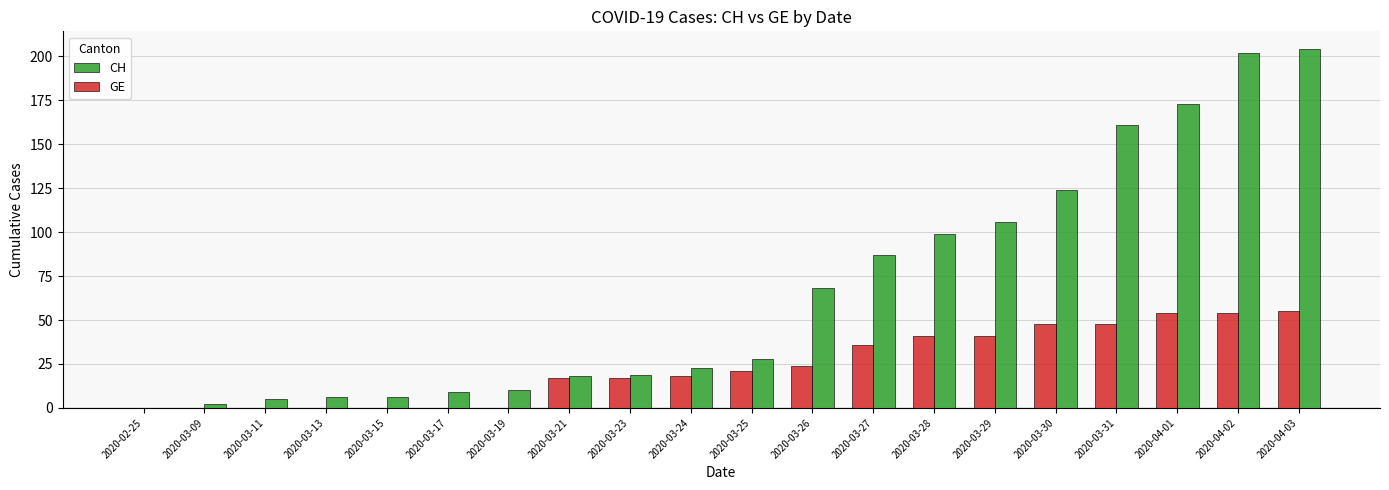

Is the value of GE at 2020-03-17 greater than the value of CH at 2020-03-28?

No